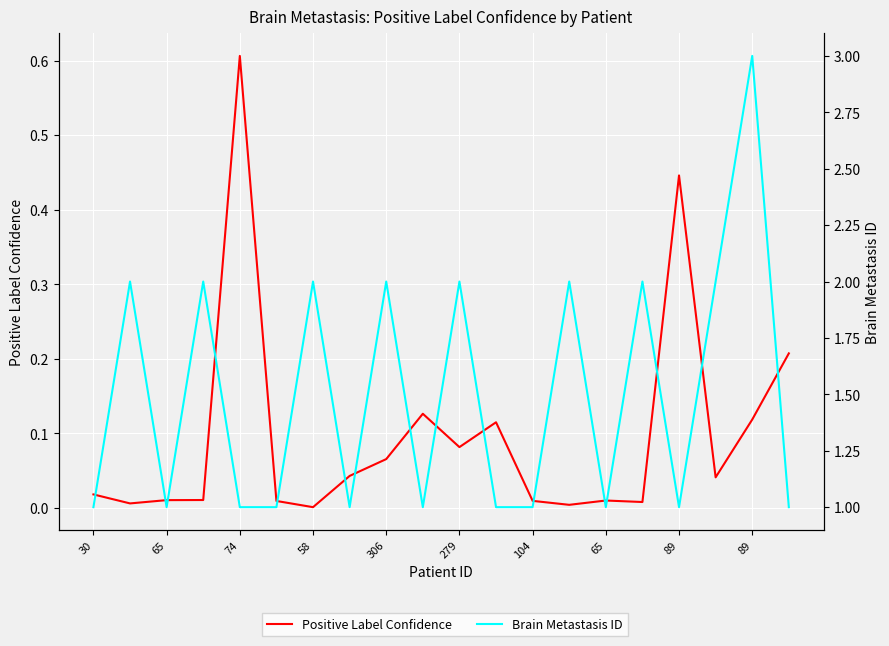

True or false: Positive Label Confidence and Brain Metastasis ID intersect in this chart.

False